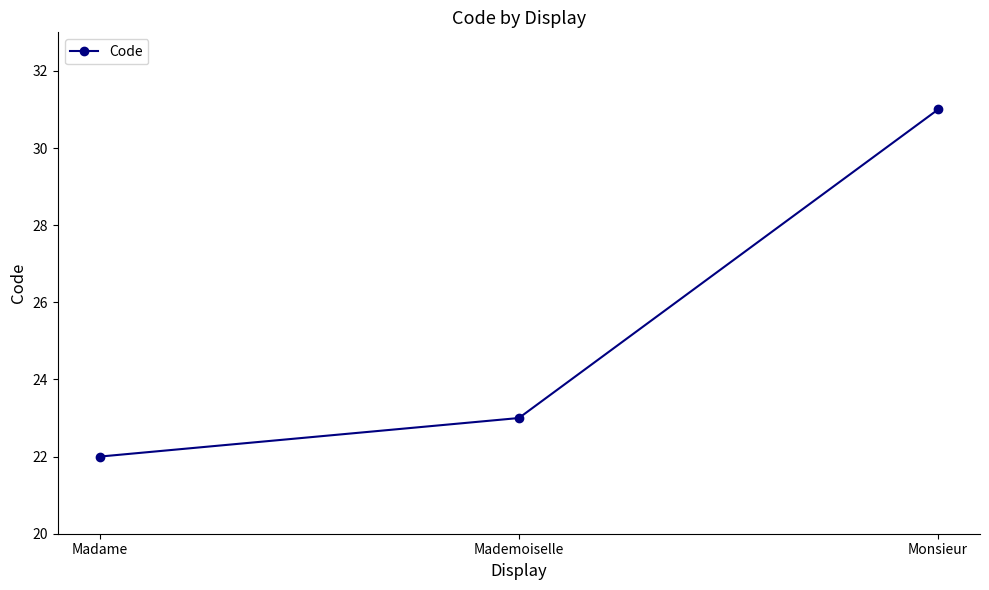

How many data points does each series have?

3